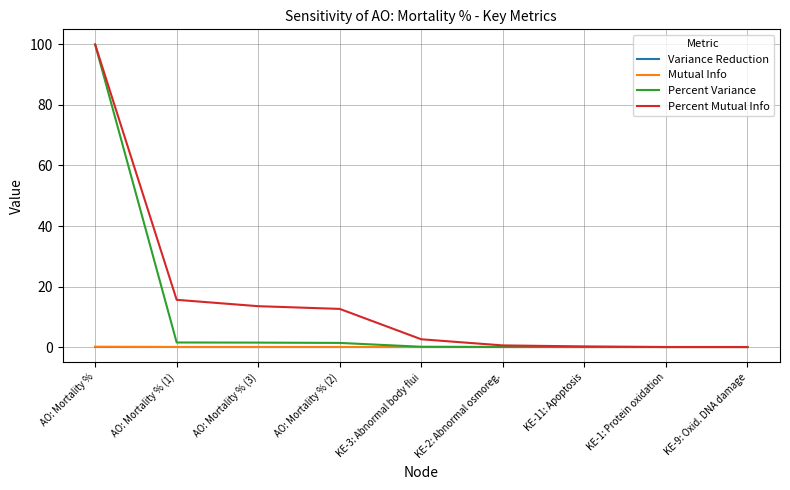

How many intersections are there between Variance Reduction and Mutual Info?

1